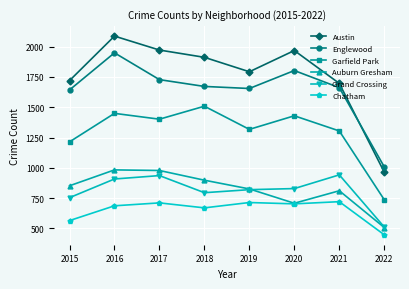

The Austin series shows 3333 at 2016. True or false?

False